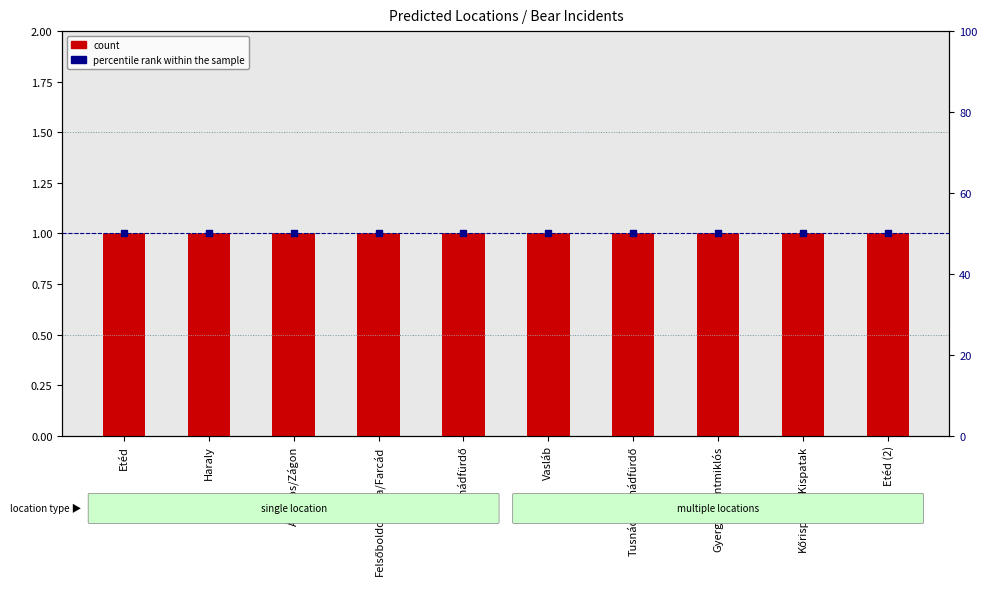

Which series reaches the maximum Y coordinate?

percentile rank within the sample